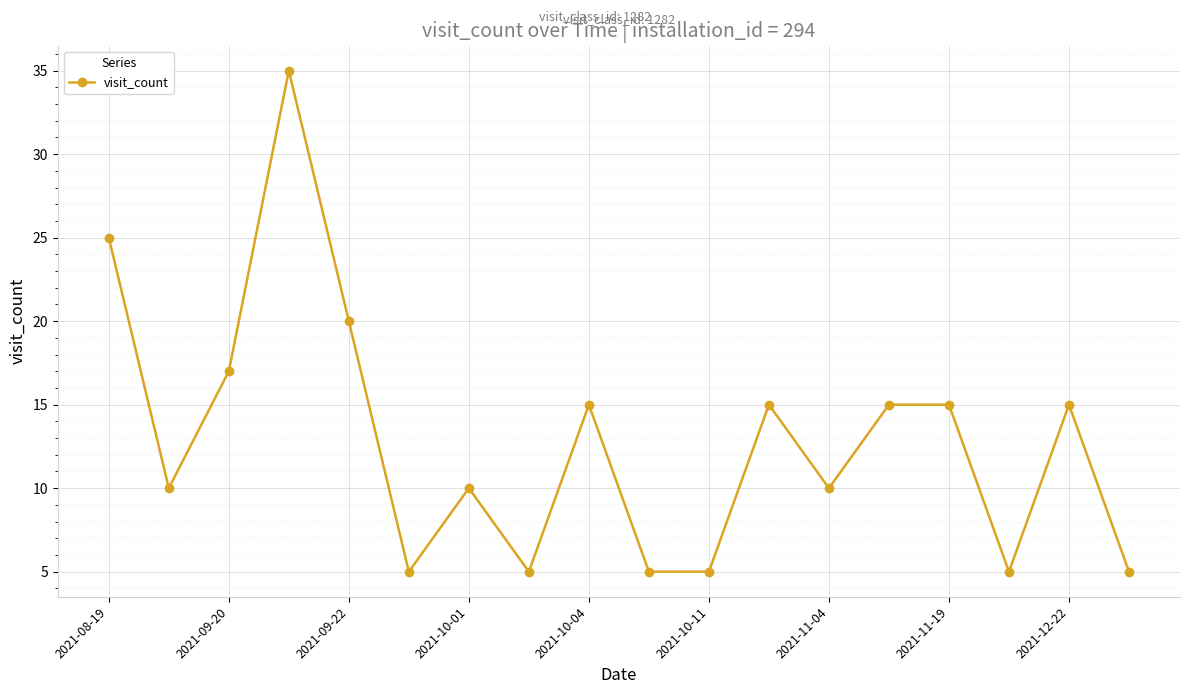

What is the value of the 6th point from the left?

5